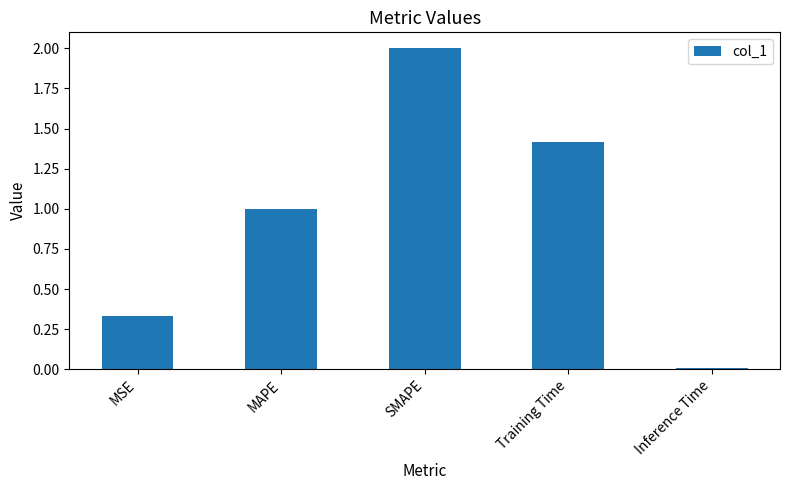

Are the bars horizontal?

No